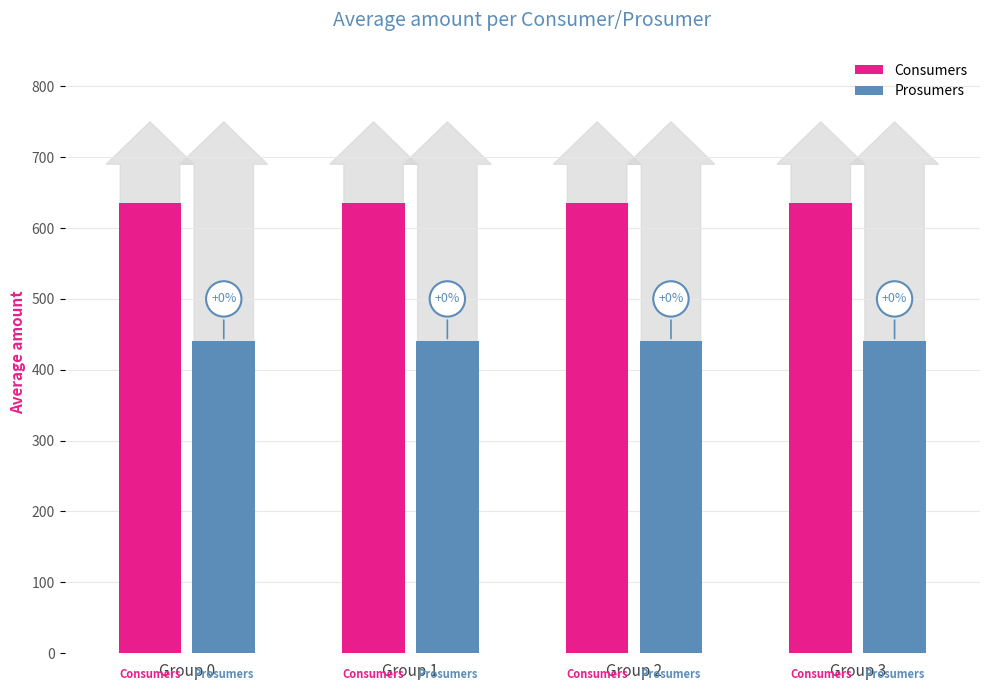

Is it true that Consumers equals 635 at Group 3?

True